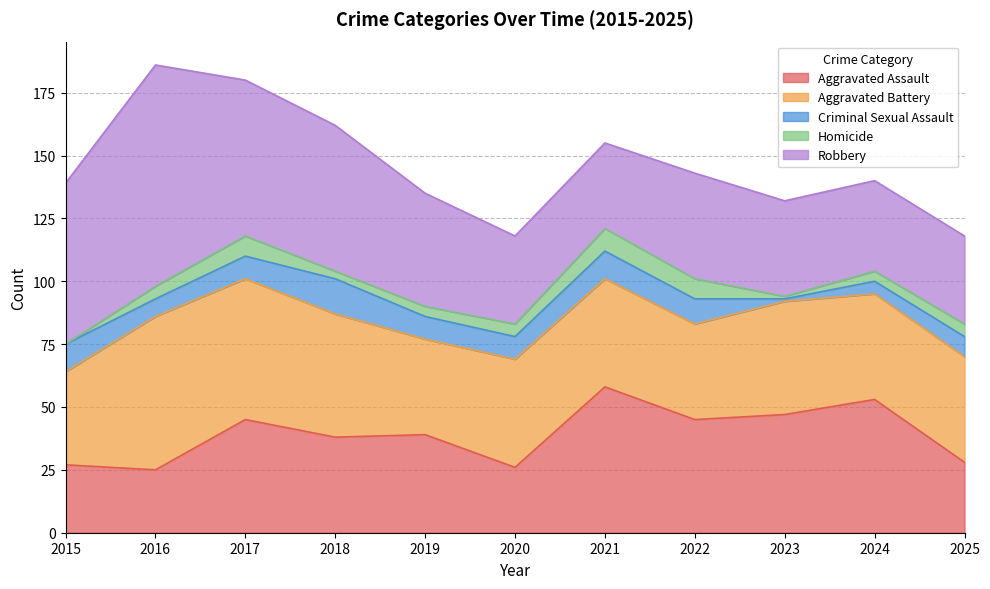

How many interior local valleys does the Robbery series have?

1